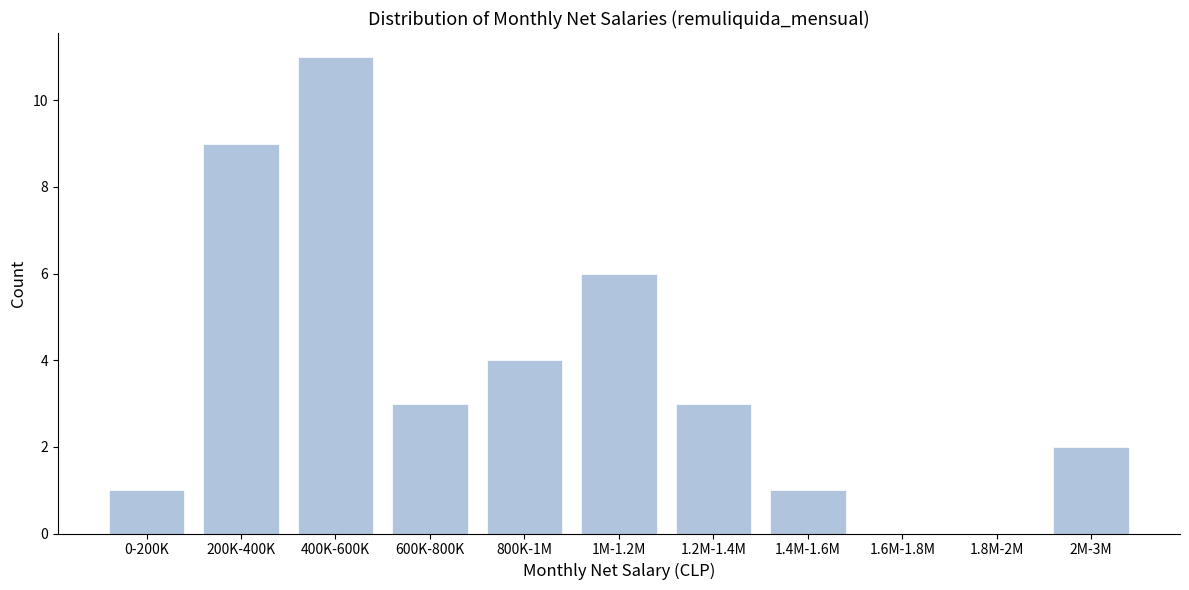

Reading right to left, extract all data points from this chart.

2M-3M=2	1.8M-2M=0	1.6M-1.8M=0	1.4M-1.6M=1	1.2M-1.4M=3	1M-1.2M=6	800K-1M=4	600K-800K=3	400K-600K=11	200K-400K=9	0-200K=1